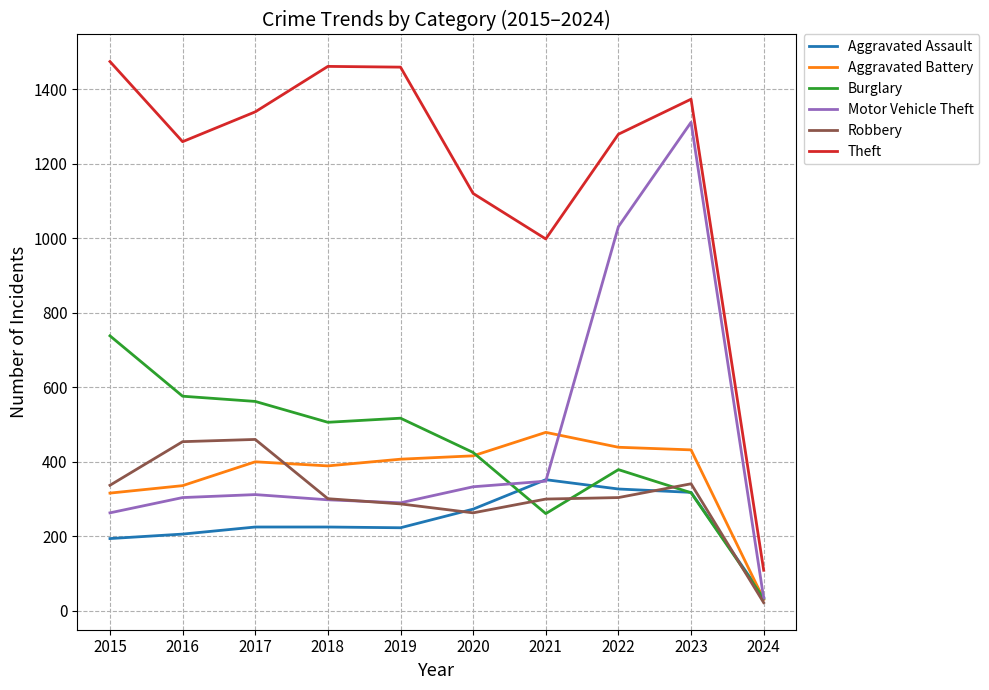

True or false: Robbery has a value of 97 at 2015.

False